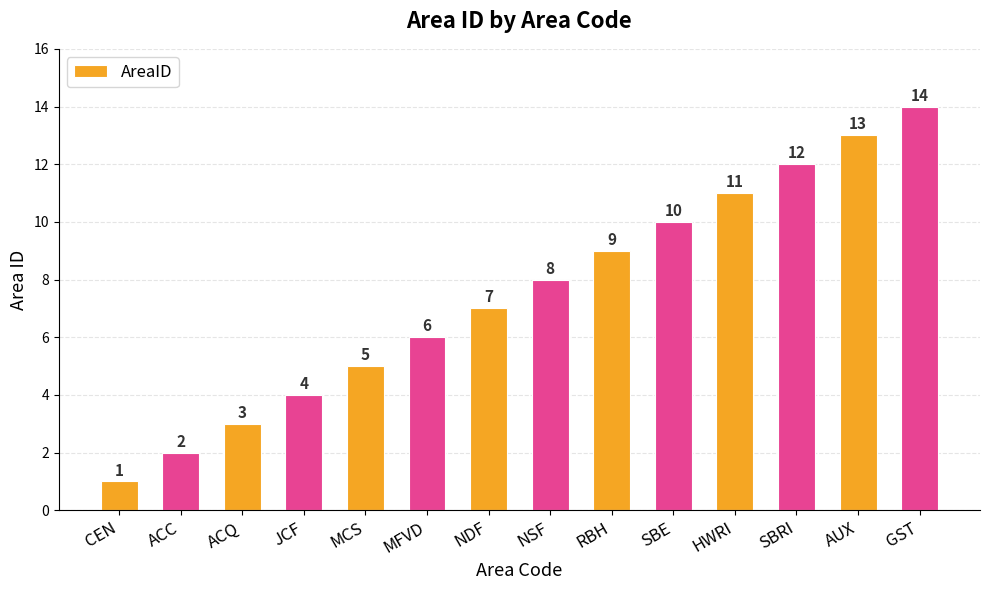

What is the maximum value shown in the chart?

14